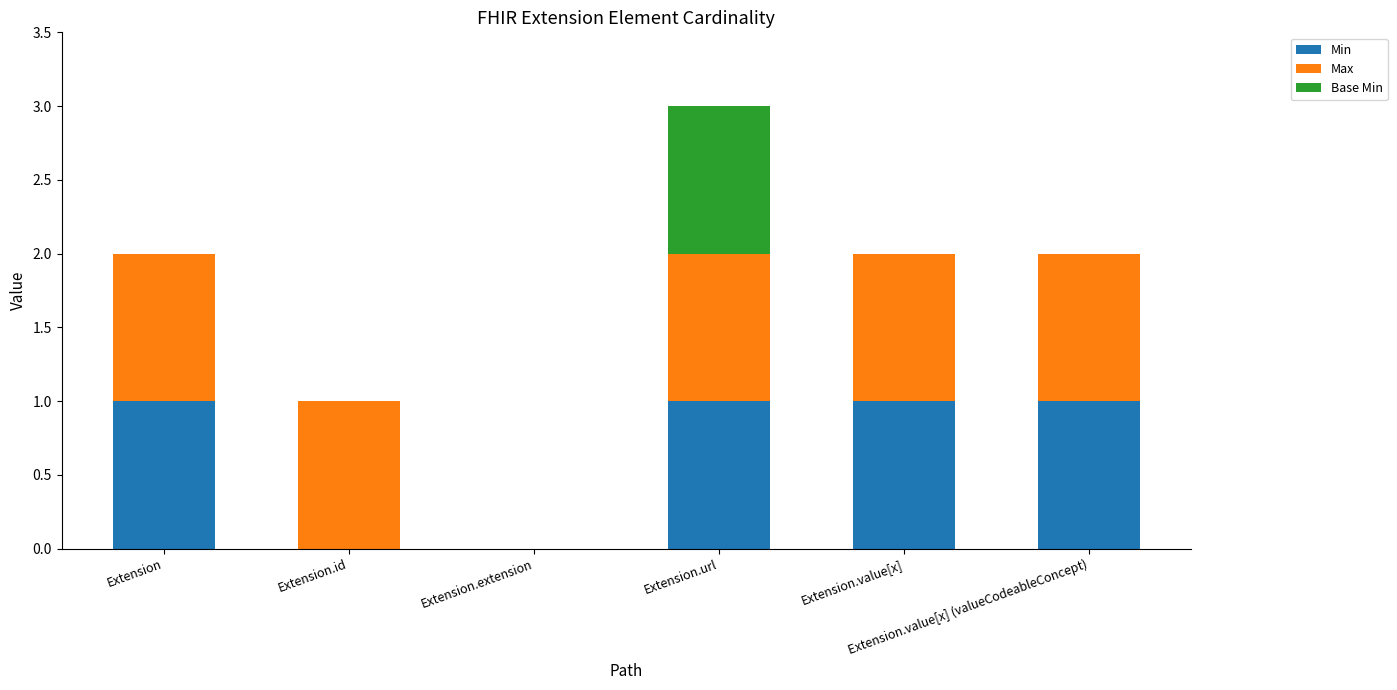

What are all the series names shown in the legend?

Min, Max, Base Min